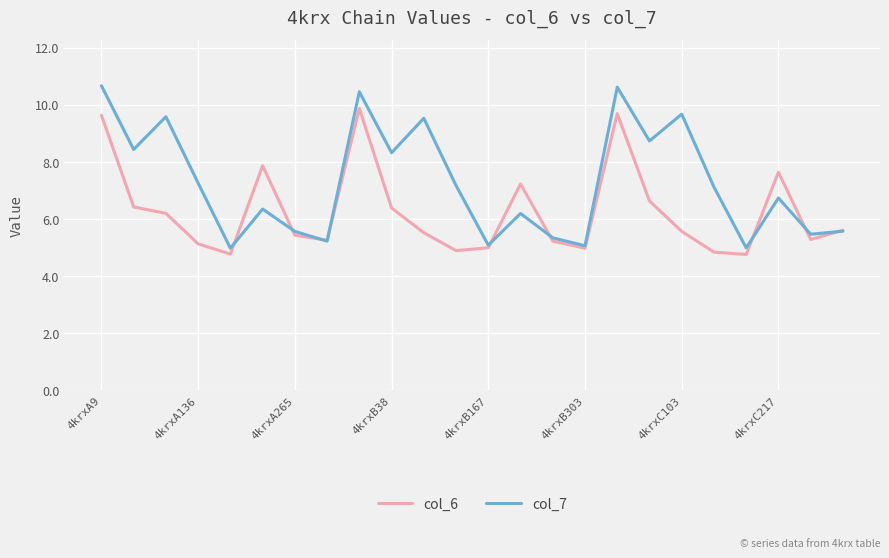

List the series in order of their overall mean, highest first.

col_7, col_6